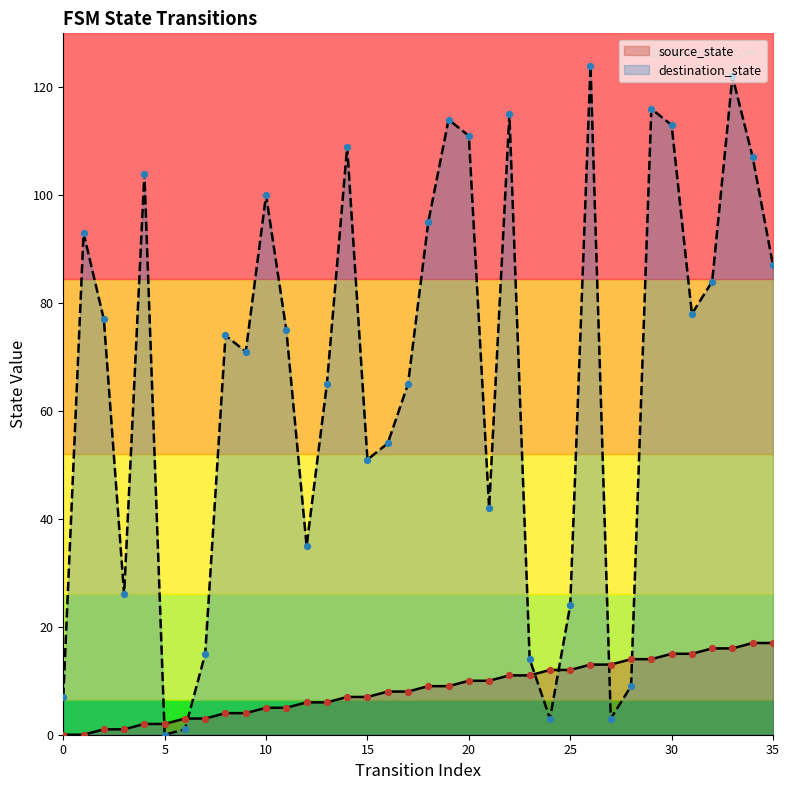

At which category is the sum across all series the highest?

33